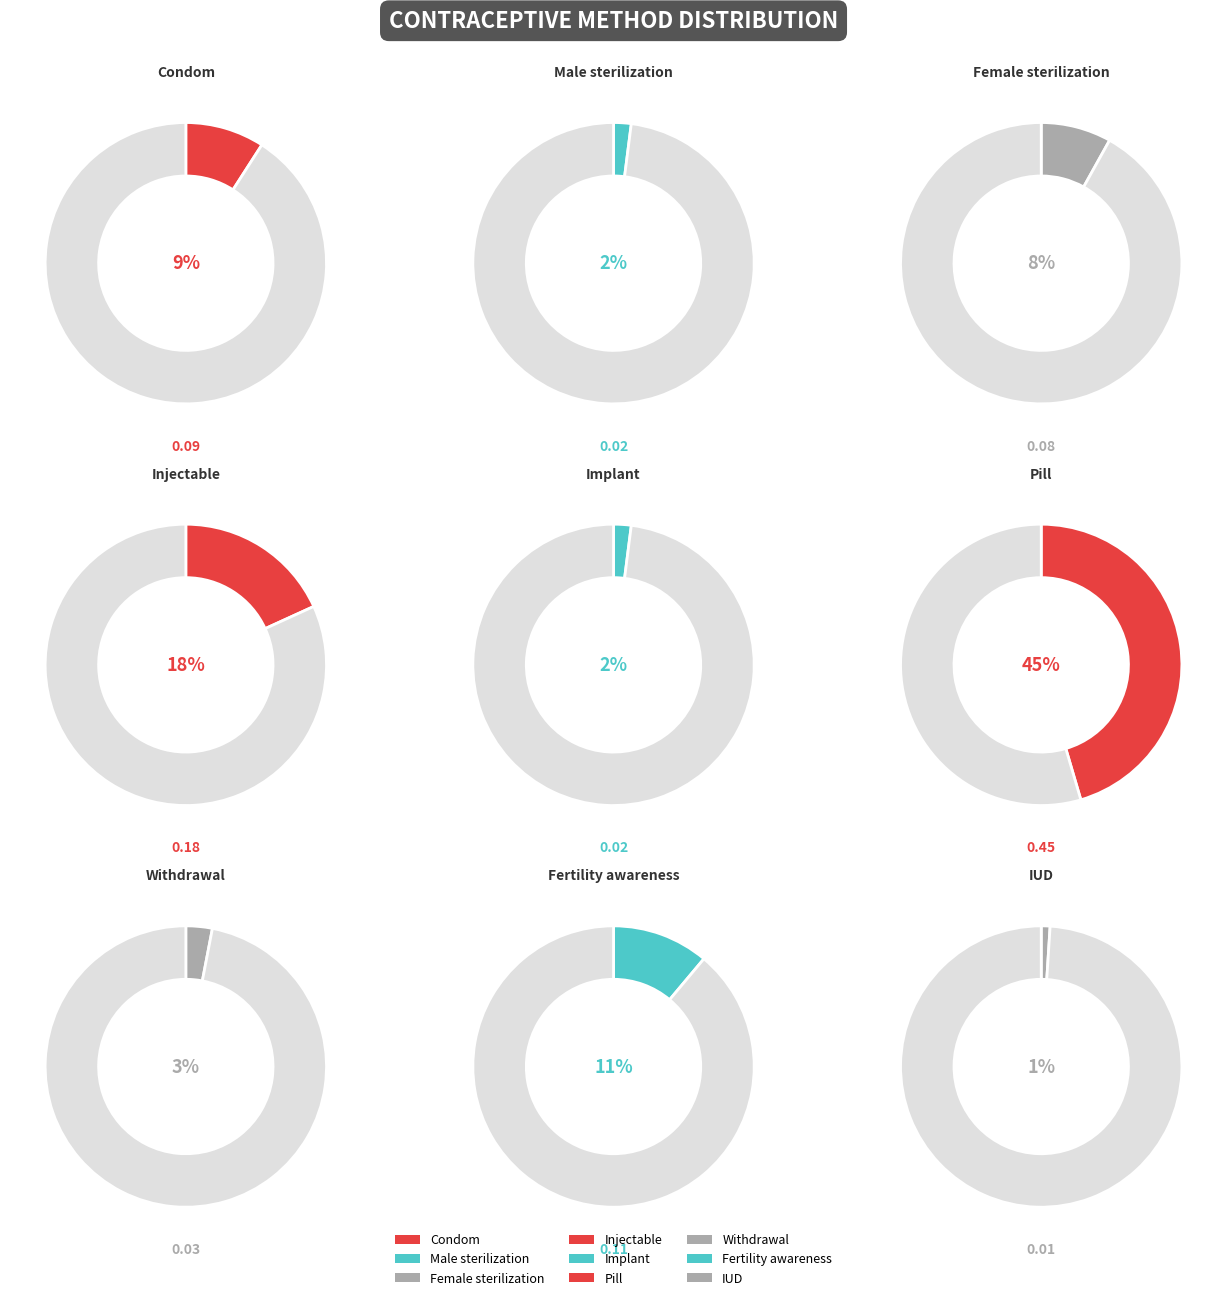

Count the number of slices in the pie.

9